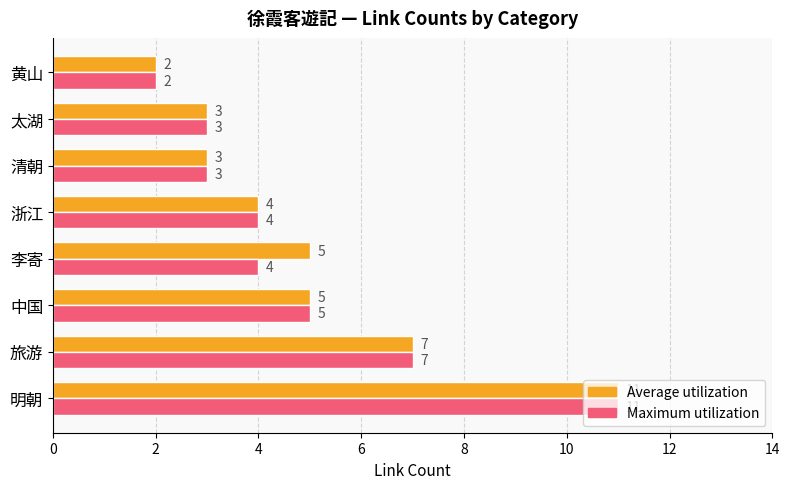

How many Maximum utilization values are between 3 and 7?

6